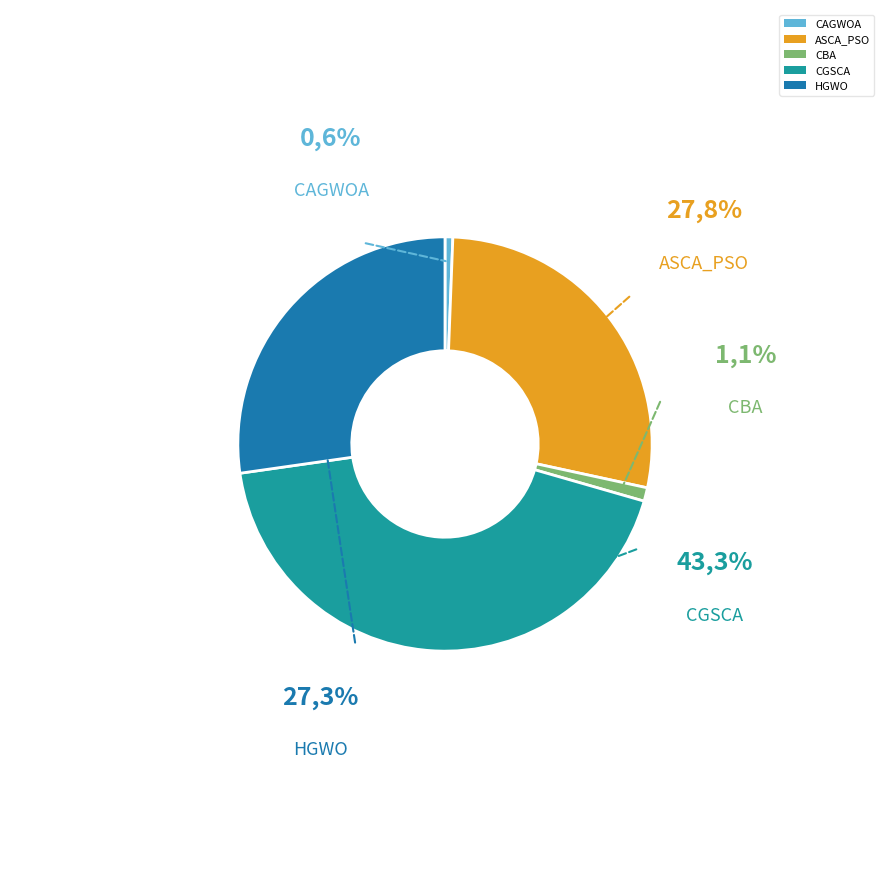

Is the sum of ASCA_PSO and CBA greater than half?

No